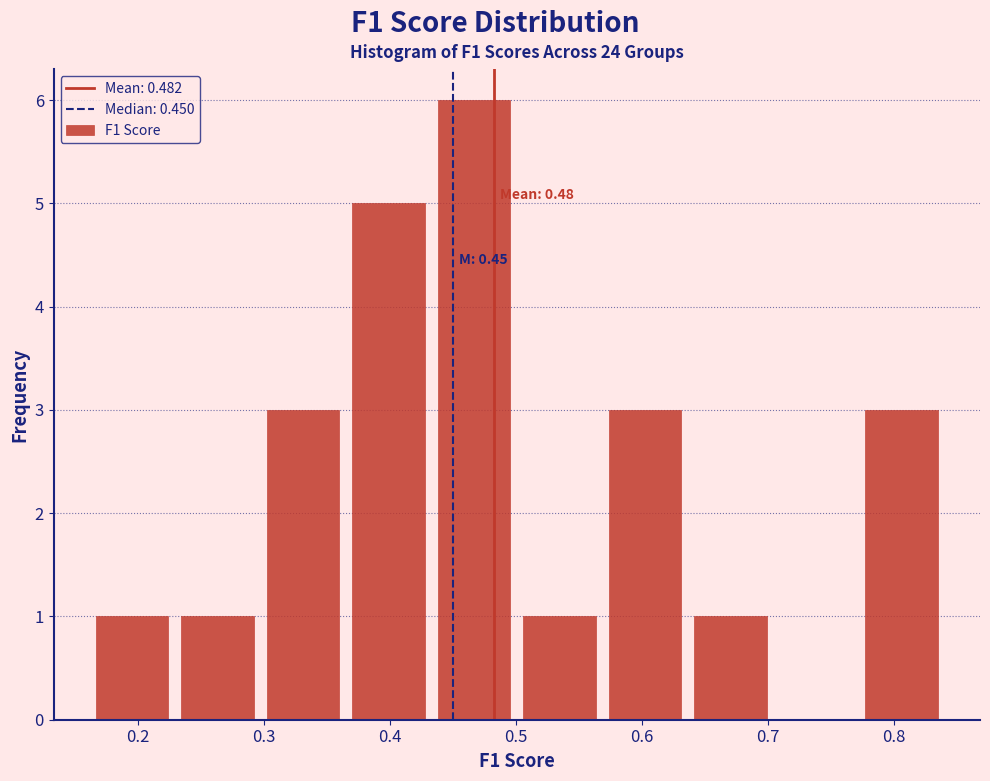

Over which range of the x-axis is the bar tallest?

0.43 to 0.50